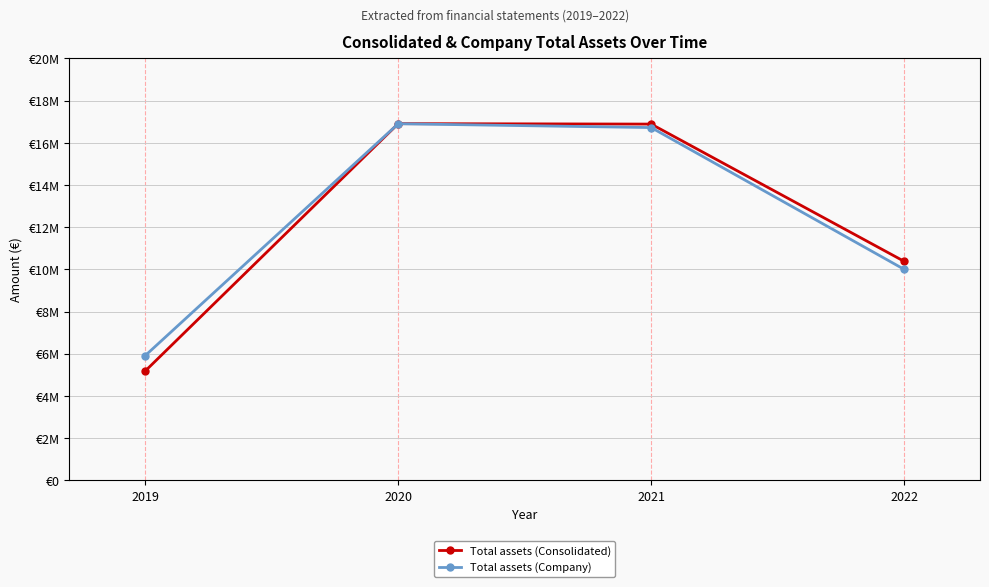

Reading right to left, extract all data points from this chart.

Total assets (Consolidated): 10378753	16883109	16903910	5182096
Total assets (Company): 9998979	16718213	16899651	5912066